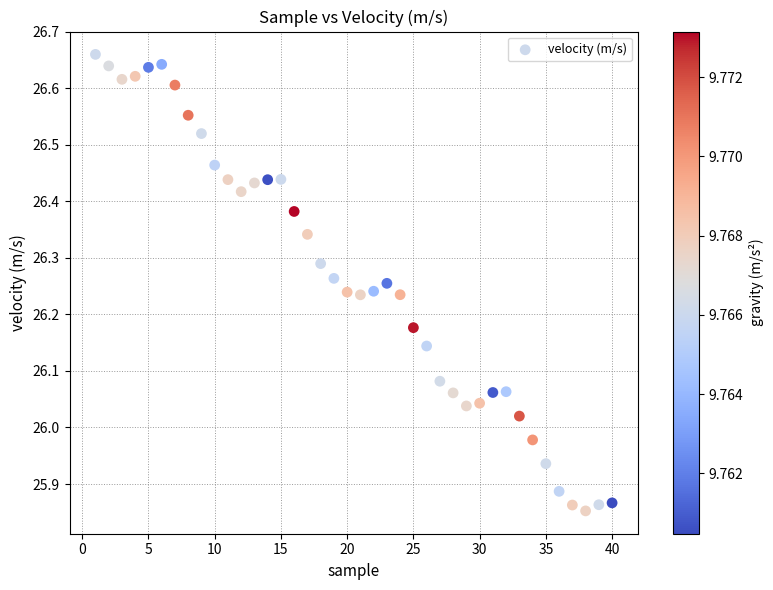

What is the range of X values (max minus min)?

39.0